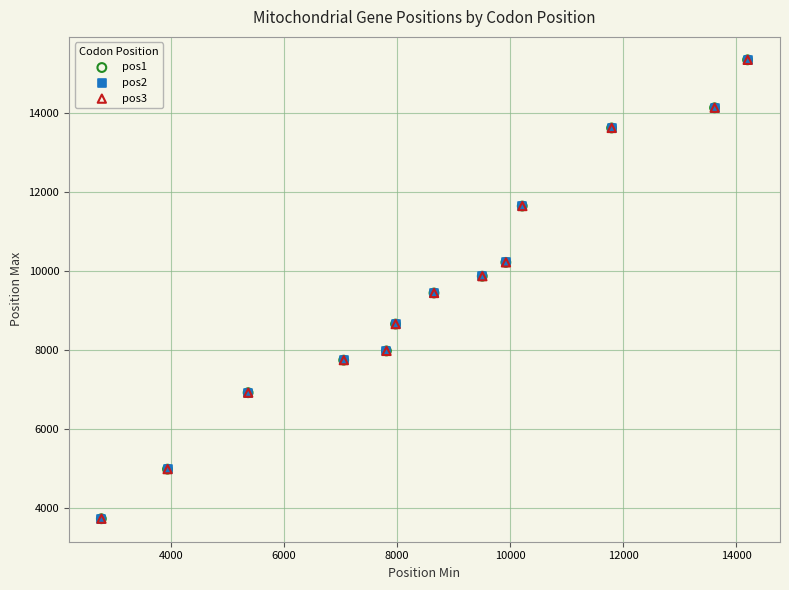

What are all the series names shown in the legend?

pos1, pos2, pos3